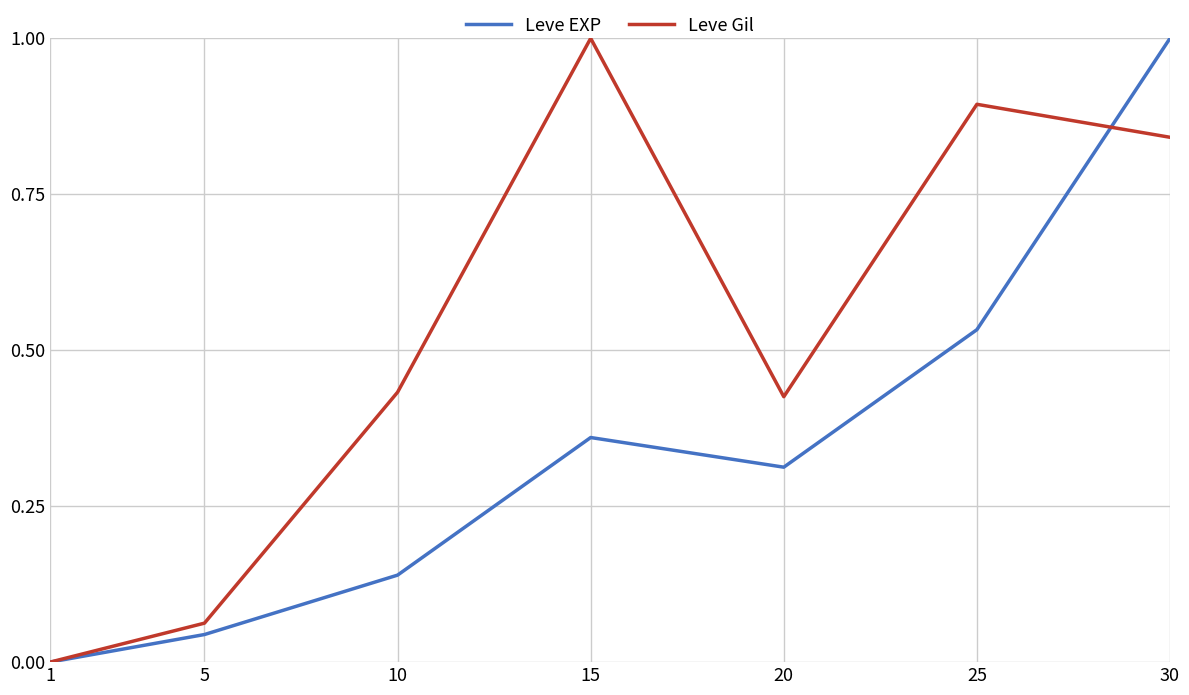

Where is the first local minimum for Leve EXP?

20